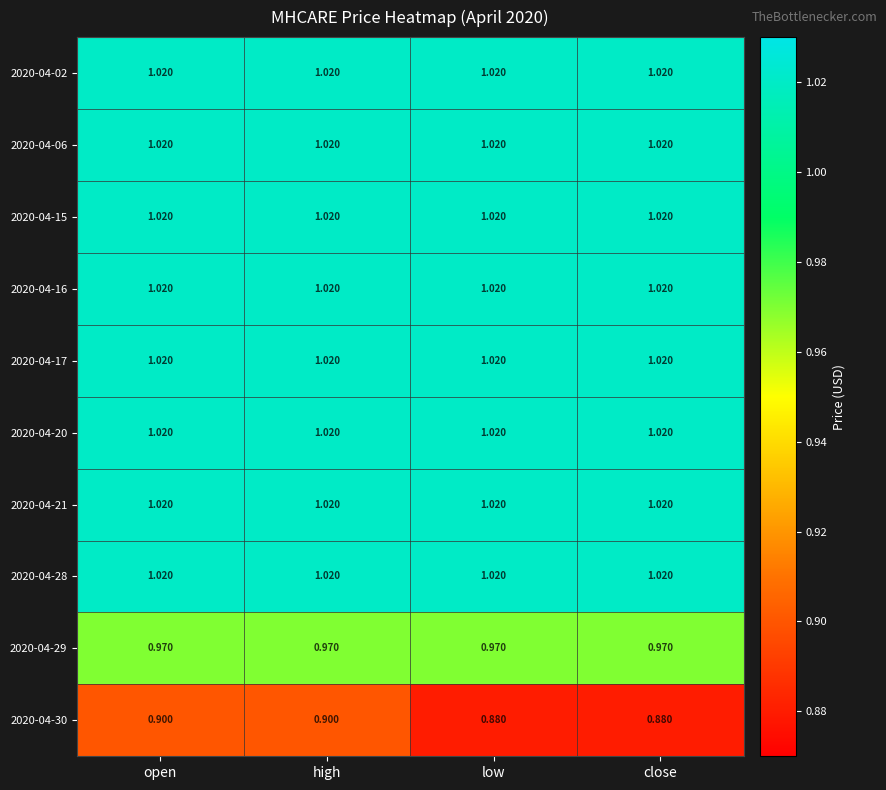

What is the minimum value shown in the chart?

0.9